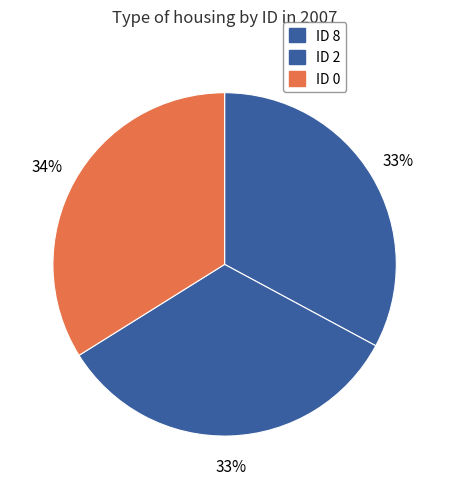

Rank the categories by value from highest to lowest.

0, 2, 8